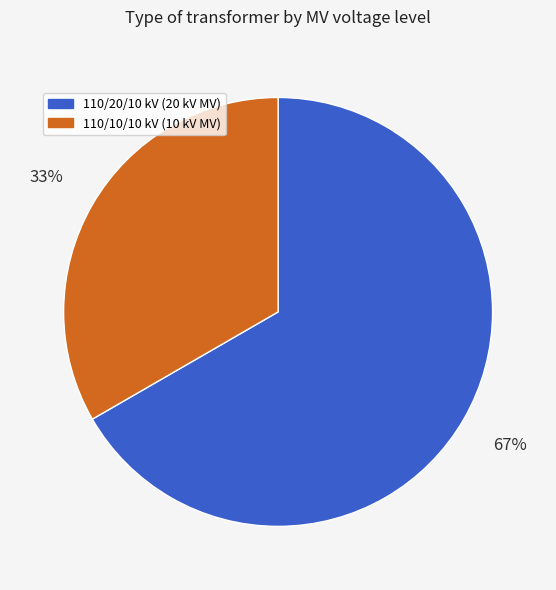

Rank the categories by value from highest to lowest.

110/20/10 kV (20 kV MV), 110/10/10 kV (10 kV MV)